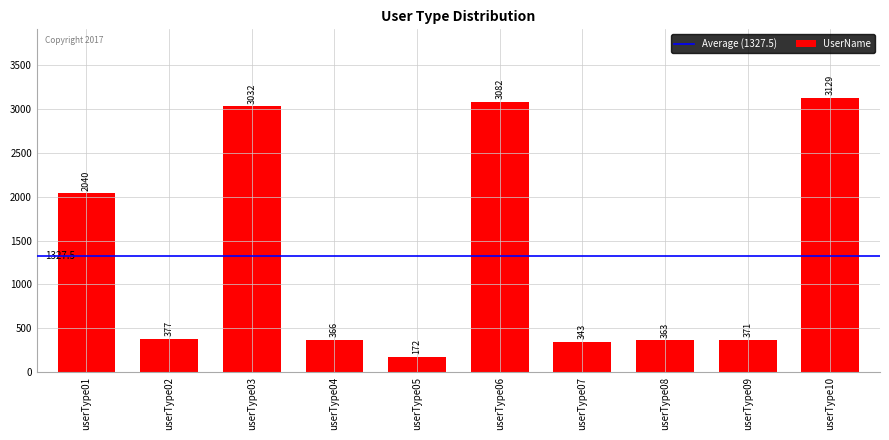

What is the smallest value displayed?

172